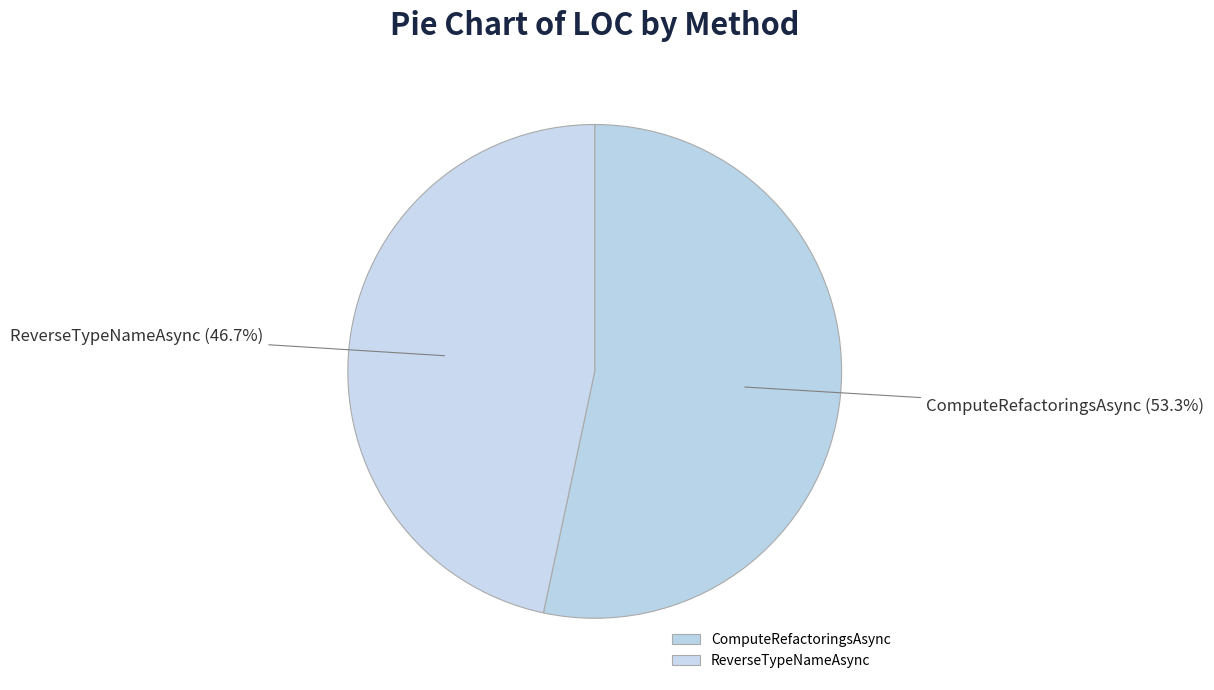

Approximately how many times larger is the value at ComputeRefactoringsAsync compared to ReverseTypeNameAsync?

1.1